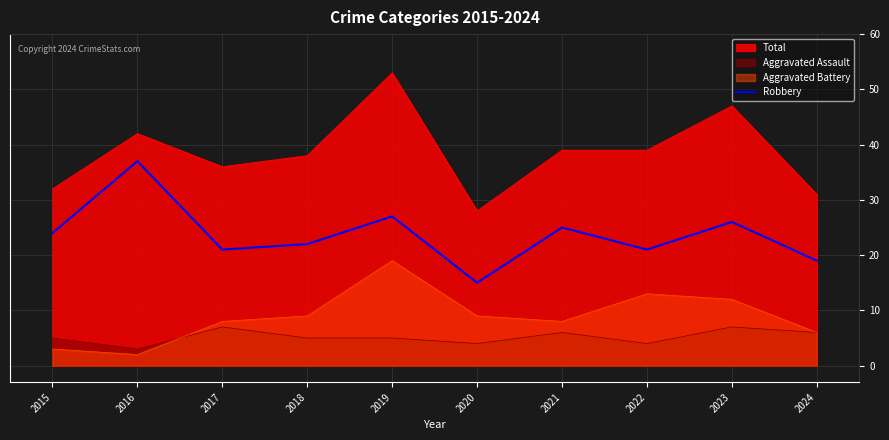

Which series has the largest range (max minus min)?

Total